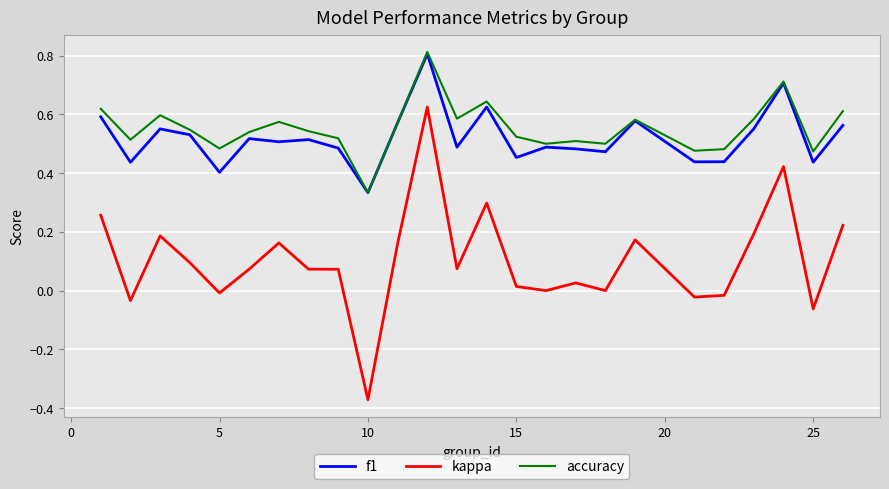

What is the maximum value for f1?

0.8